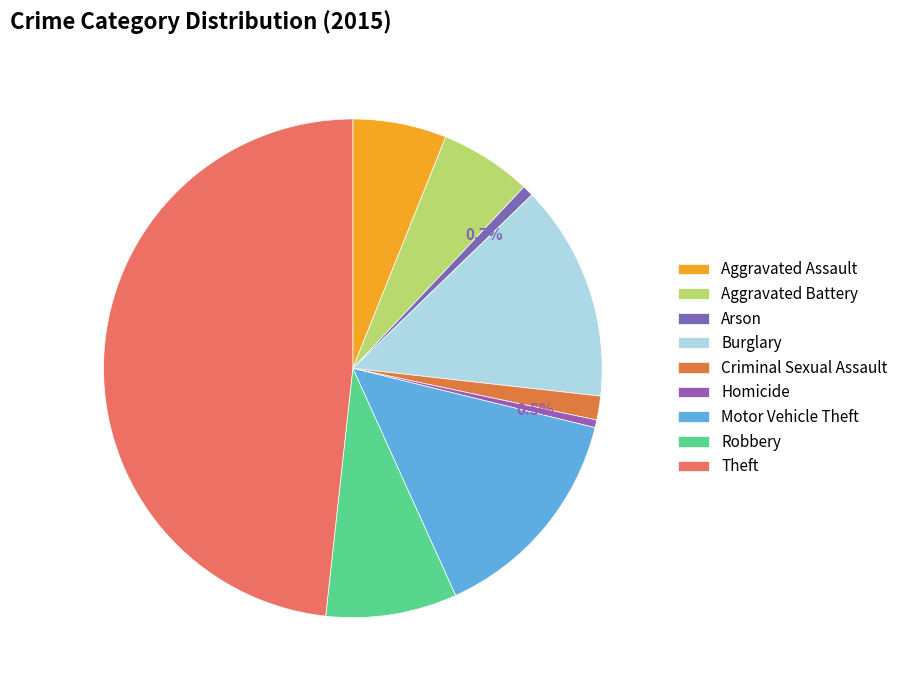

The Aggravated Assault slice represents 6% of the pie. True or false?

True